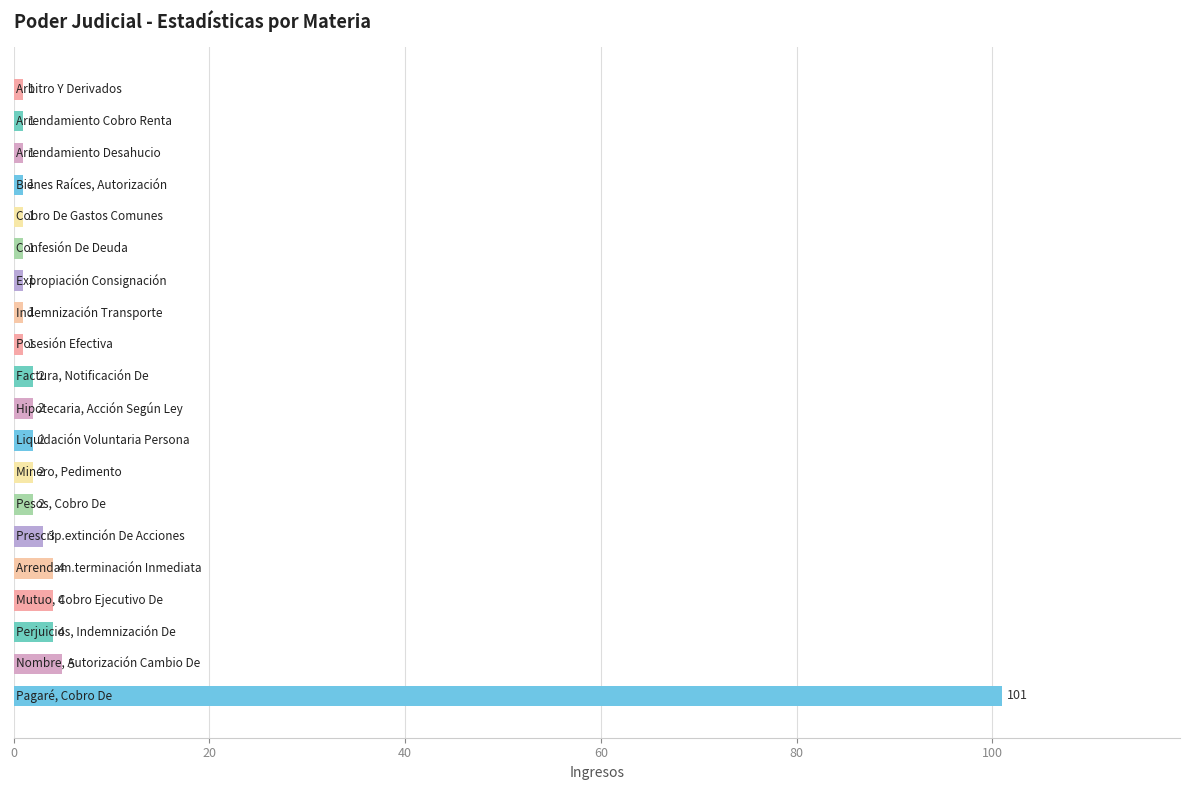

What is the greatest value displayed?

101